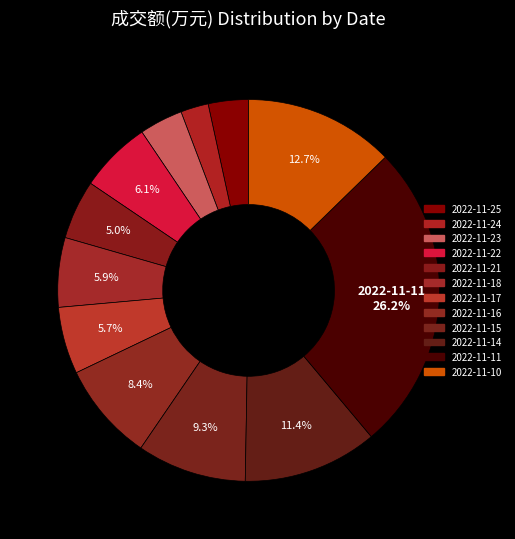

Which category has the smallest portion of the pie?

2022-11-24